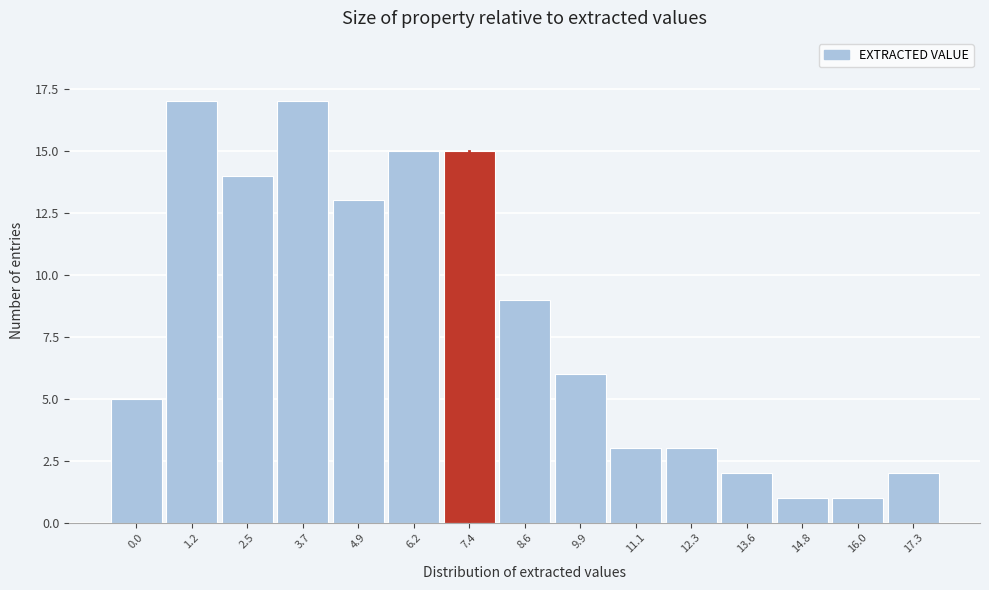

Reading left to right, extract all data points from this chart.

0.0=5	1.2=17	2.5=14	3.7=17	4.9=13	6.2=15	7.4=15	8.6=9	9.9=6	11.1=3	12.3=3	13.6=2	14.8=1	16.0=1	17.3=2